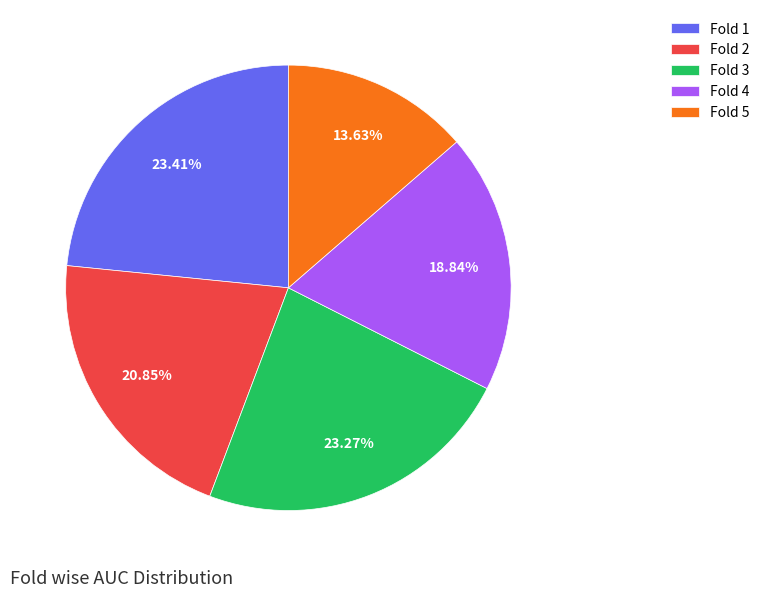

Is the sum of Fold 2 and Fold 4 greater than half?

No